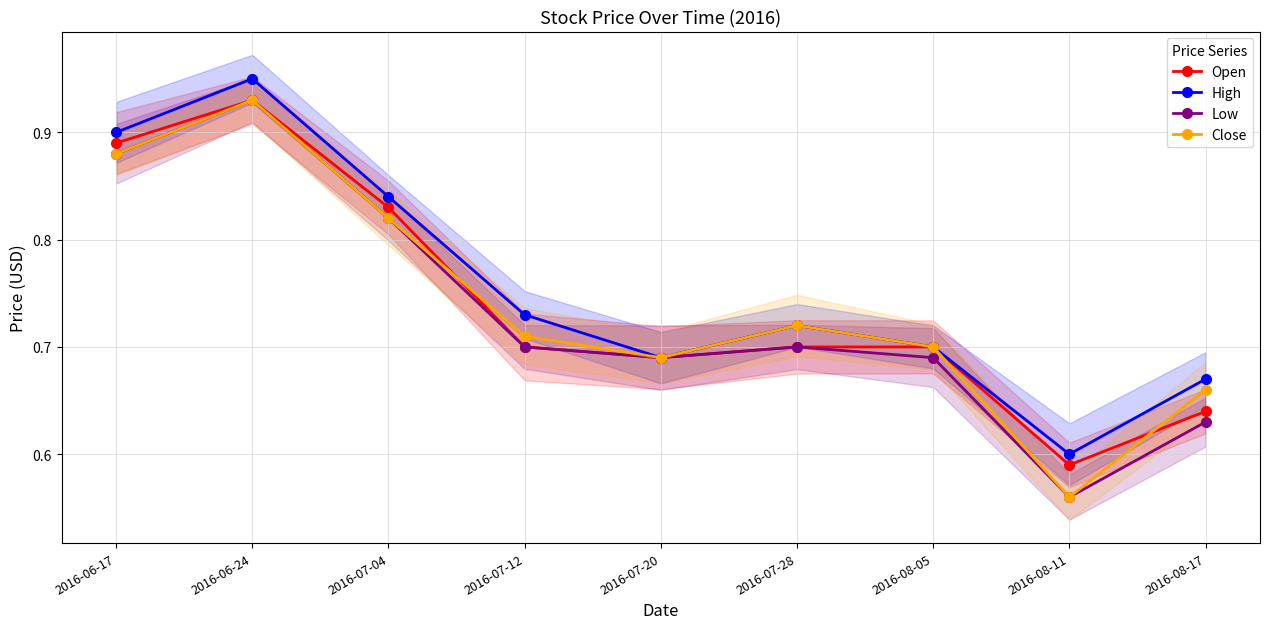

Which category has the lowest value in the Close series?

2016-08-11